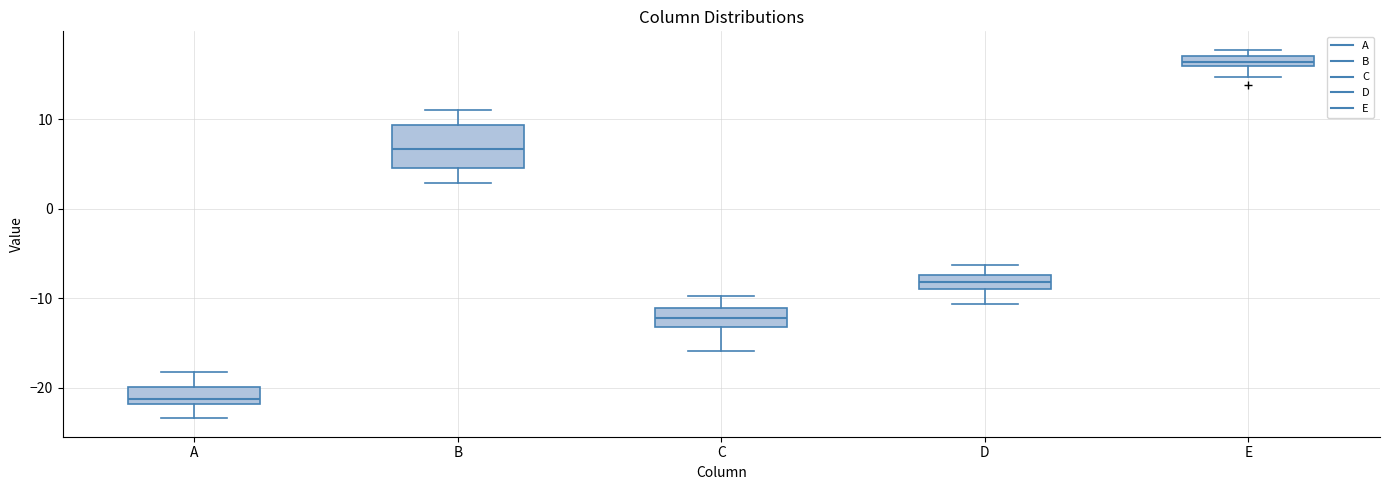

Which box is the tallest, from its lower edge to its upper edge?

B